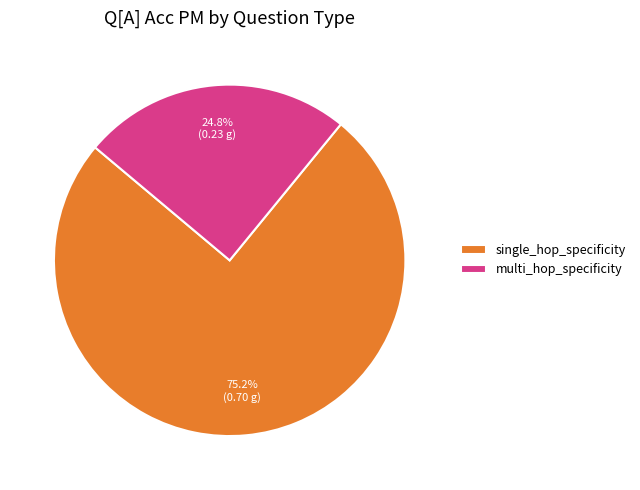

Is there a majority slice in this chart?

Yes